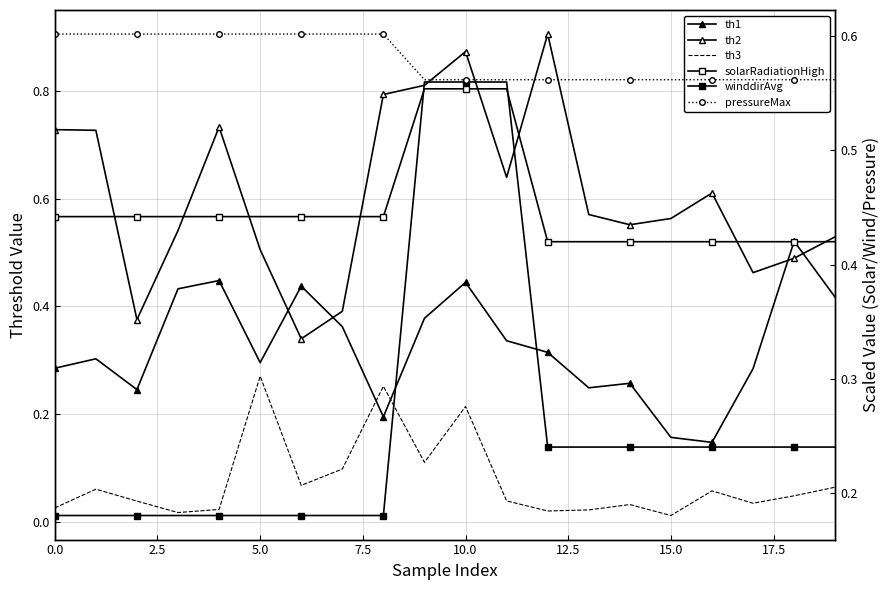

Reading left to right, transcribe all the data shown in this chart.

th1: 0.3	0.3	0.2	0.4	0.4	0.3	0.4	0.4	0.2	0.4	0.4	0.3	0.3	0.2	0.3	0.2	0.1	0.3	0.5	0.4
th2: 0.7	0.7	0.4	0.5	0.7	0.5	0.3	0.4	0.8	0.8	0.9	0.6	0.9	0.6	0.6	0.6	0.6	0.5	0.5	0.5
th3: 0.0	0.1	0.0	0.0	0.0	0.3	0.1	0.1	0.3	0.1	0.2	0.0	0.0	0.0	0.0	0.0	0.1	0.0	0.0	0.1
solarRadiationHigh: 0.4	0.4	0.4	0.4	0.4	0.4	0.4	0.4	0.4	0.6	0.6	0.6	0.4	0.4	0.4	0.4	0.4	0.4	0.4	0.4
winddirAvg: 0.2	0.2	0.2	0.2	0.2	0.2	0.2	0.2	0.2	0.6	0.6	0.6	0.2	0.2	0.2	0.2	0.2	0.2	0.2	0.2
pressureMax: 0.6	0.6	0.6	0.6	0.6	0.6	0.6	0.6	0.6	0.6	0.6	0.6	0.6	0.6	0.6	0.6	0.6	0.6	0.6	0.6